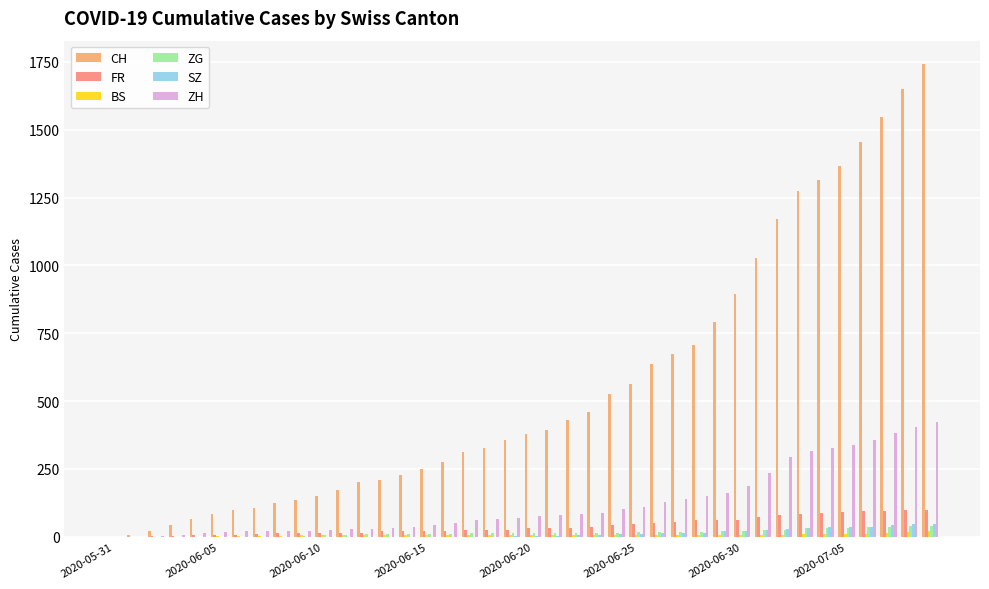

Which series has the largest total across all categories?

CH